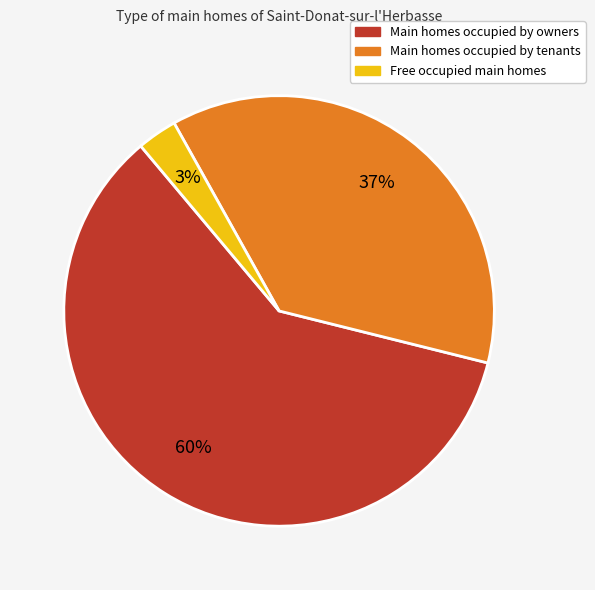

Does any single category account for the majority?

Yes